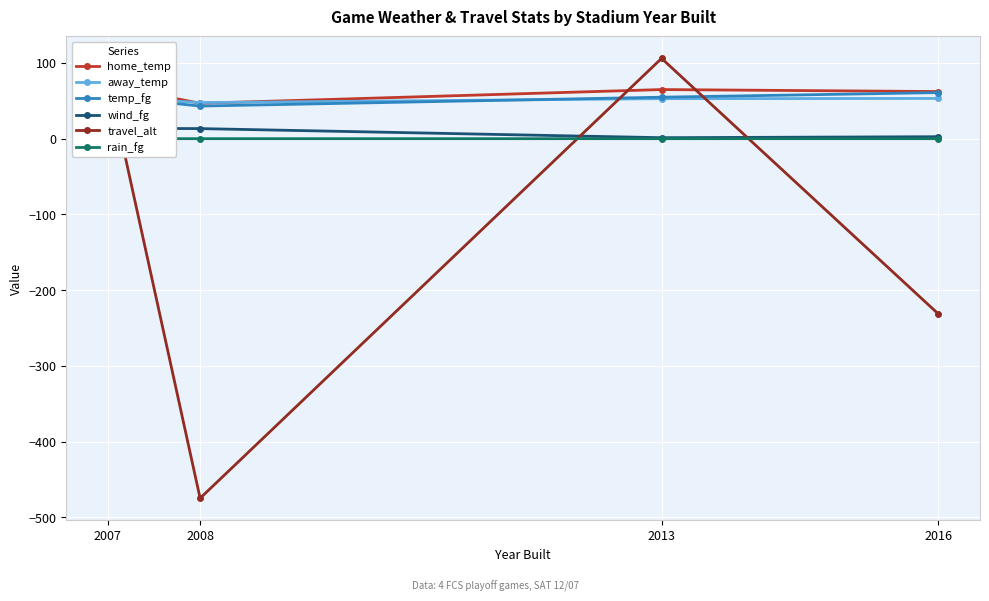

At which category does away_temp reach its first local valley?

2008